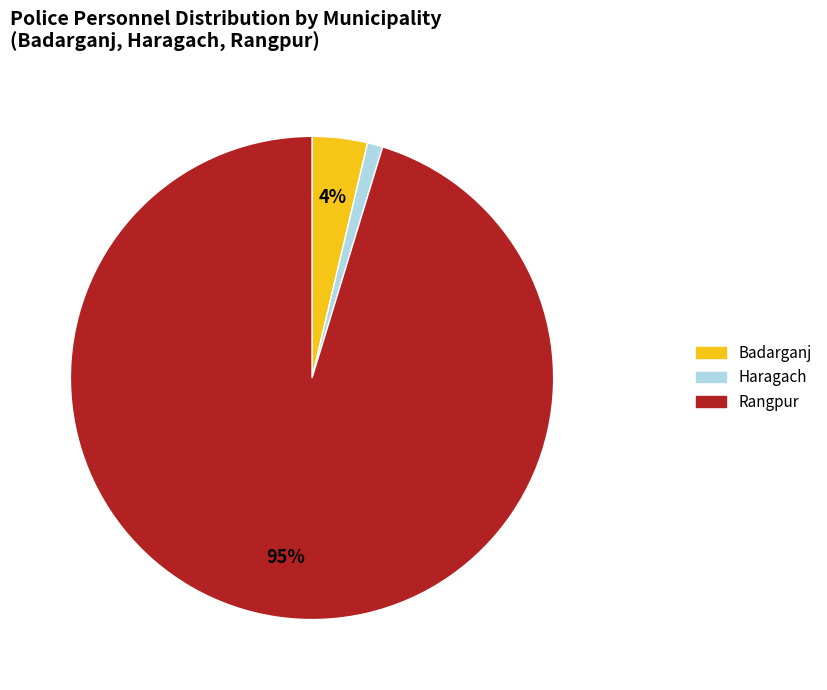

Does Badarganj account for over 50% of the chart?

No